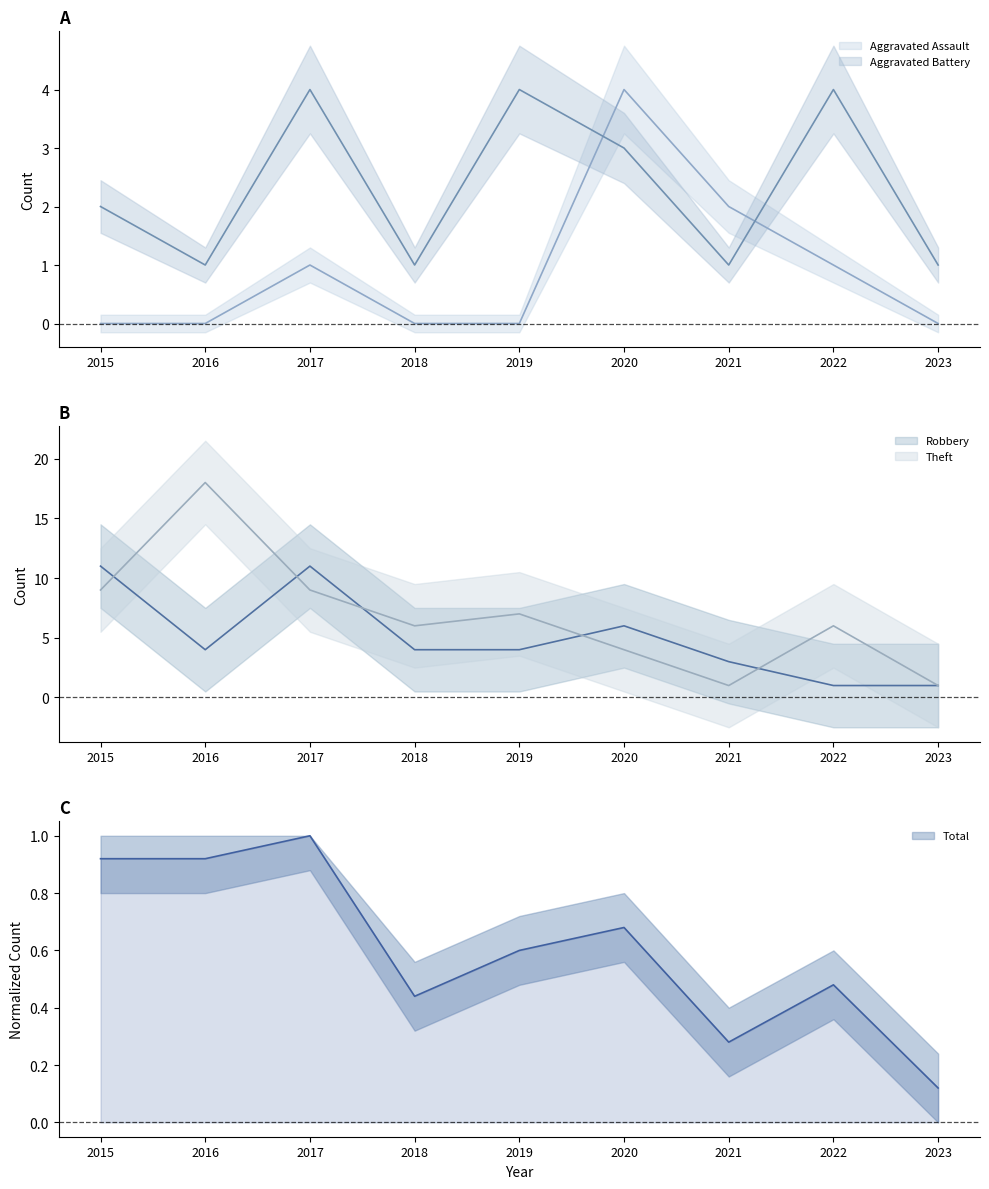

How many lines are shown in the chart?

5